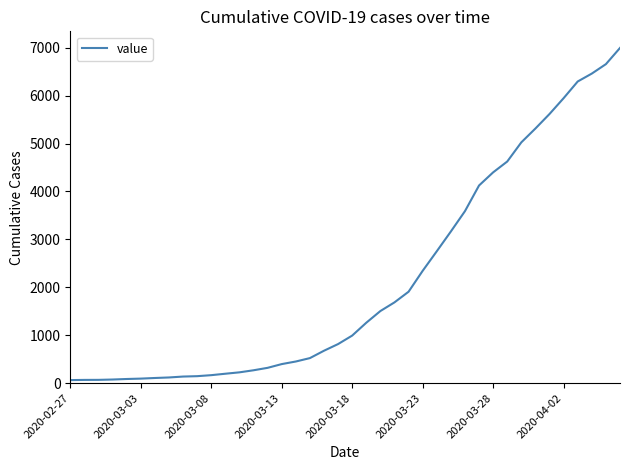

What is the maximum value shown in the chart?

6995